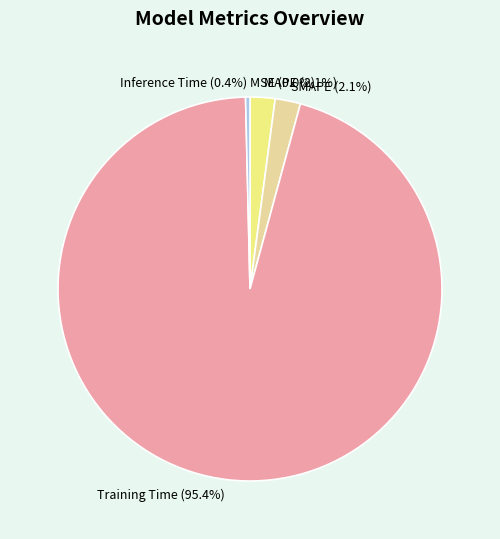

What is the majority slice?

Training Time